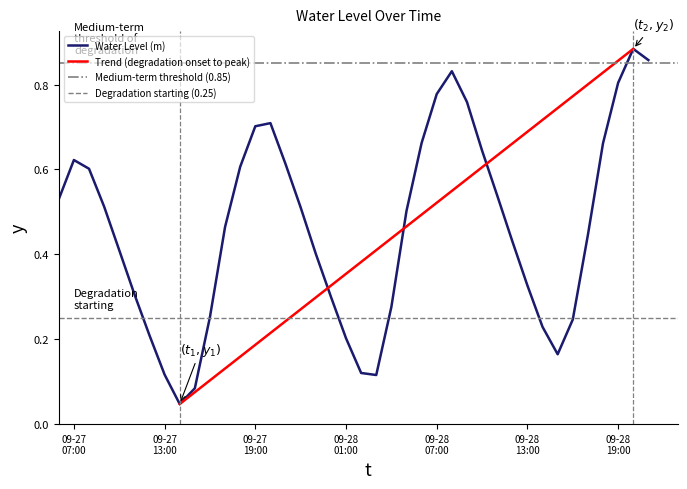

Read the value at 2023-09-28 08:00:00.

0.8